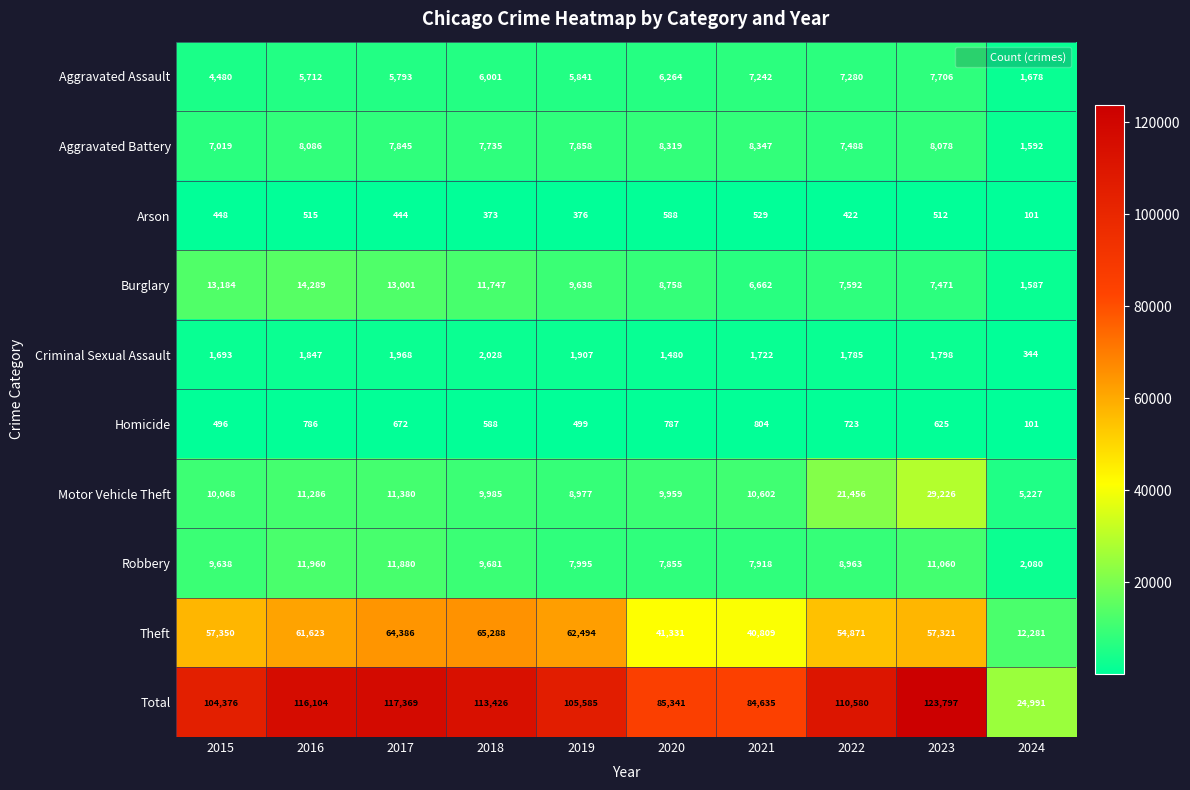

What is the minimum value shown in the chart?

101